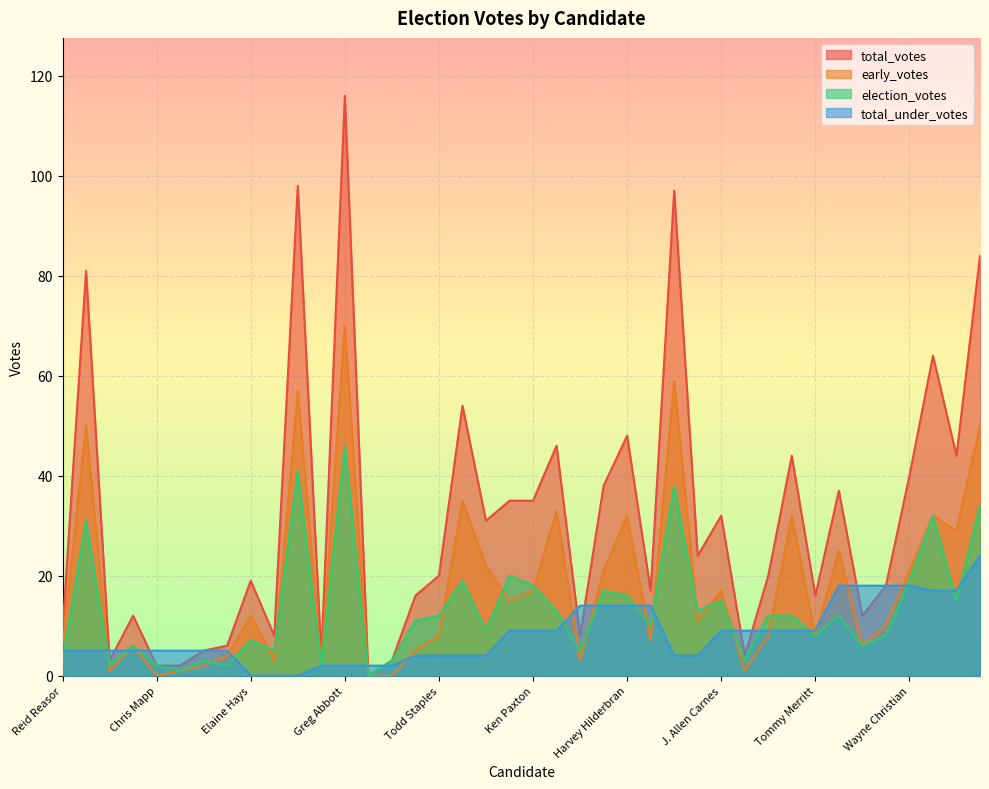

The election_votes series shows 25 at Mac Thornberry. True or false?

False